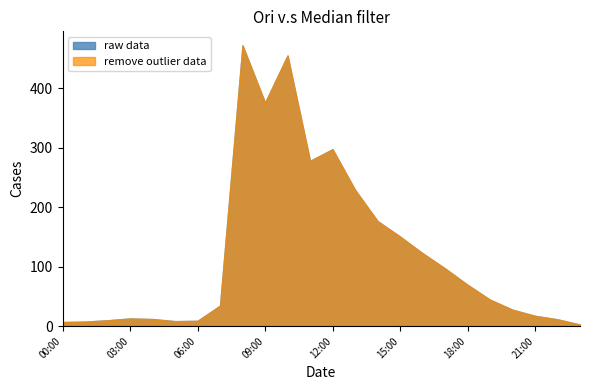

What is the average value of the raw data series?

122.0